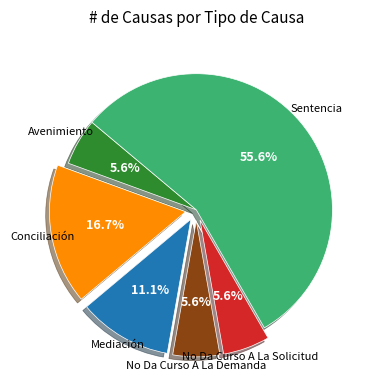

Is there a majority slice in this chart?

Yes